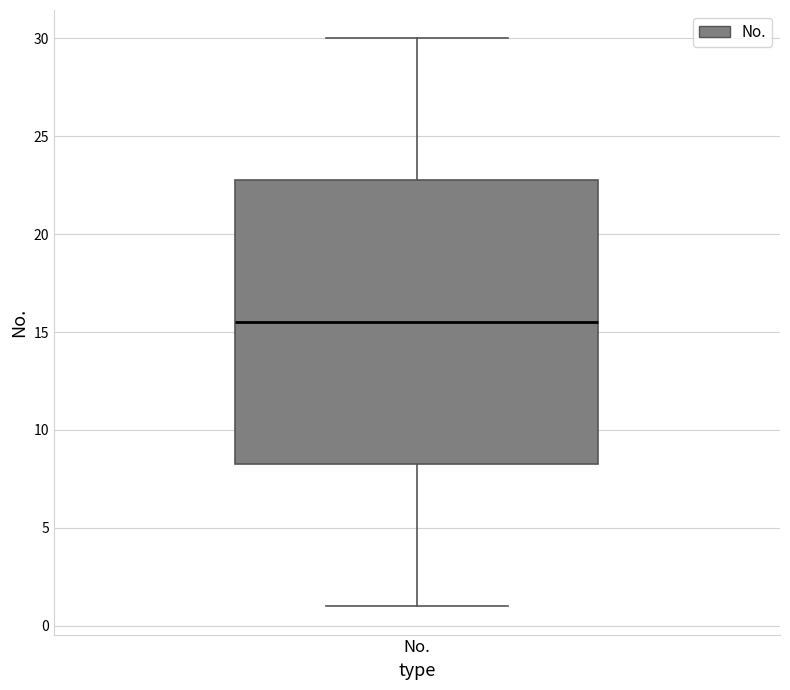

Read this box plot against the y-axis: the position of the median line, the range covered by the box, and the ends of both whiskers. The values are not printed on the chart, so give them approximately, as read against the axis.

median 15.5, box 8.5 to 23.0, whiskers 1.0 to 30.0